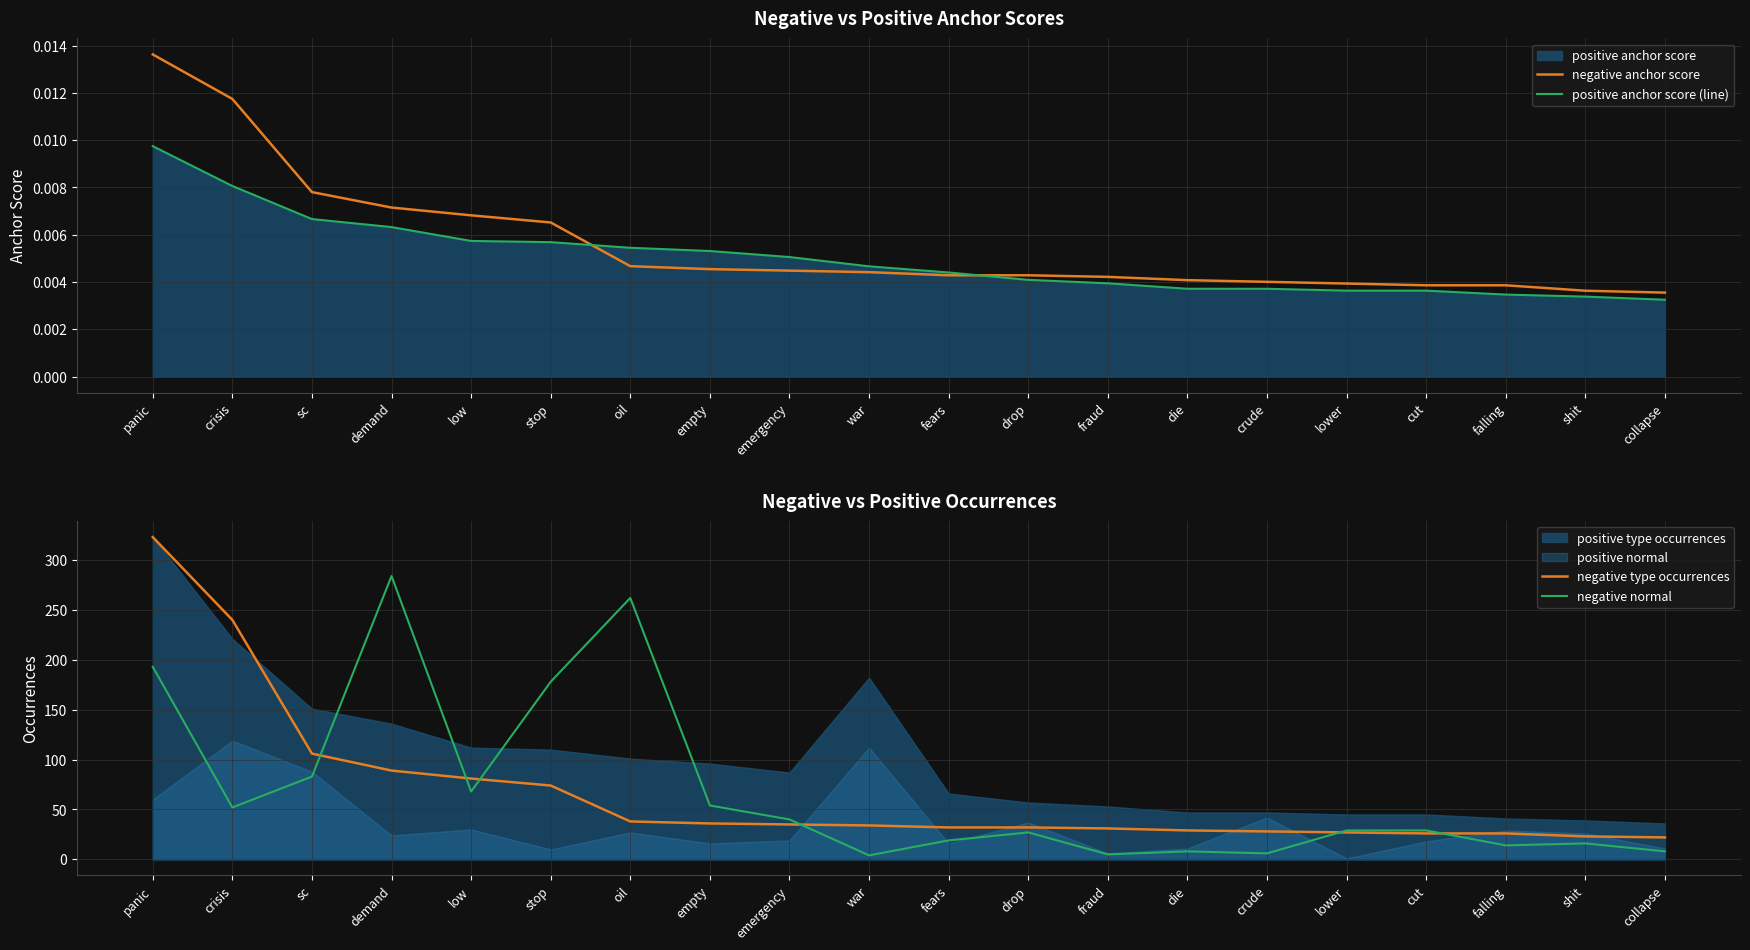

Which category has the lowest value across all series?

collapse